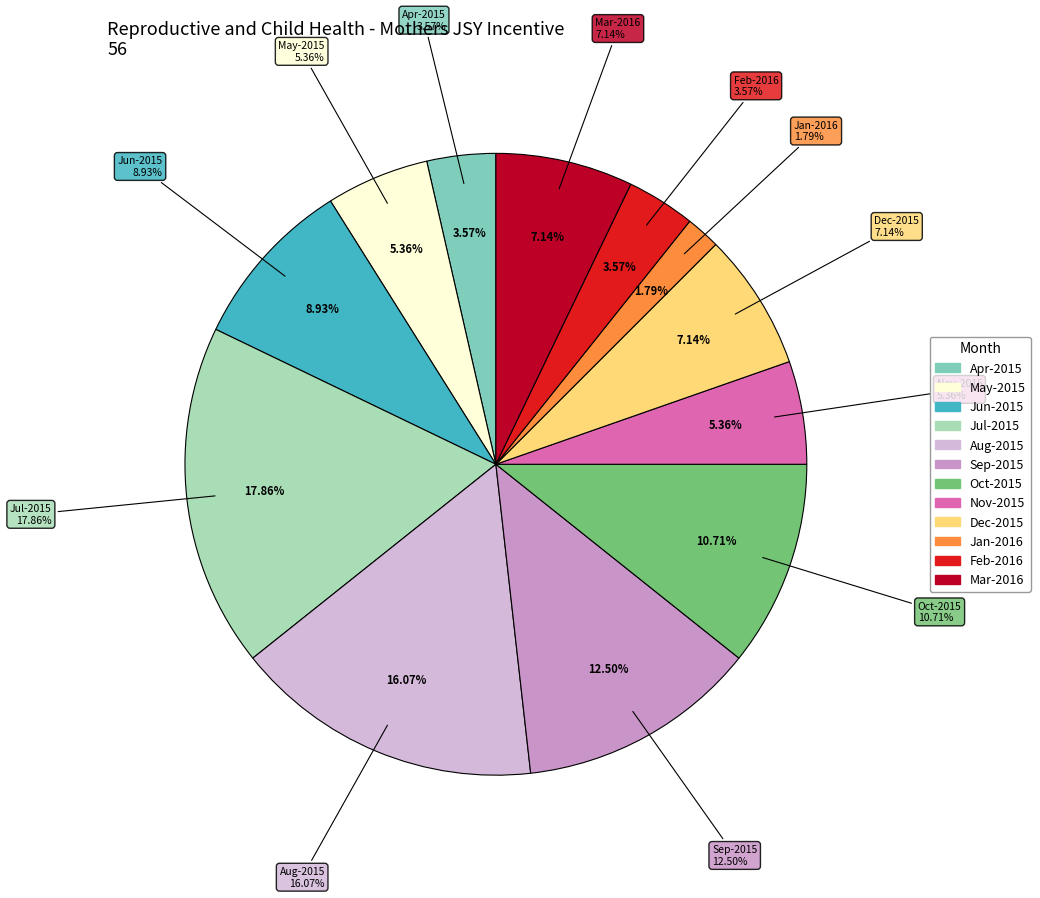

Which slice is the smallest?

Jan-2016